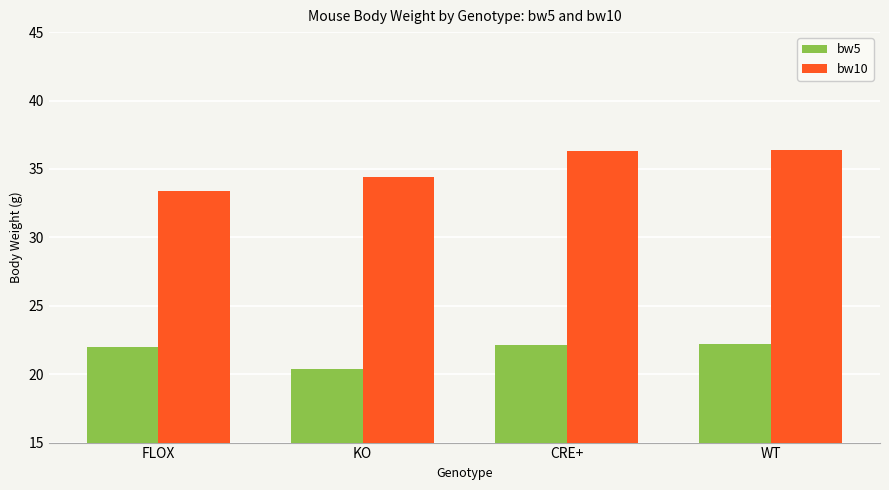

Which series has the widest spread of values?

bw10